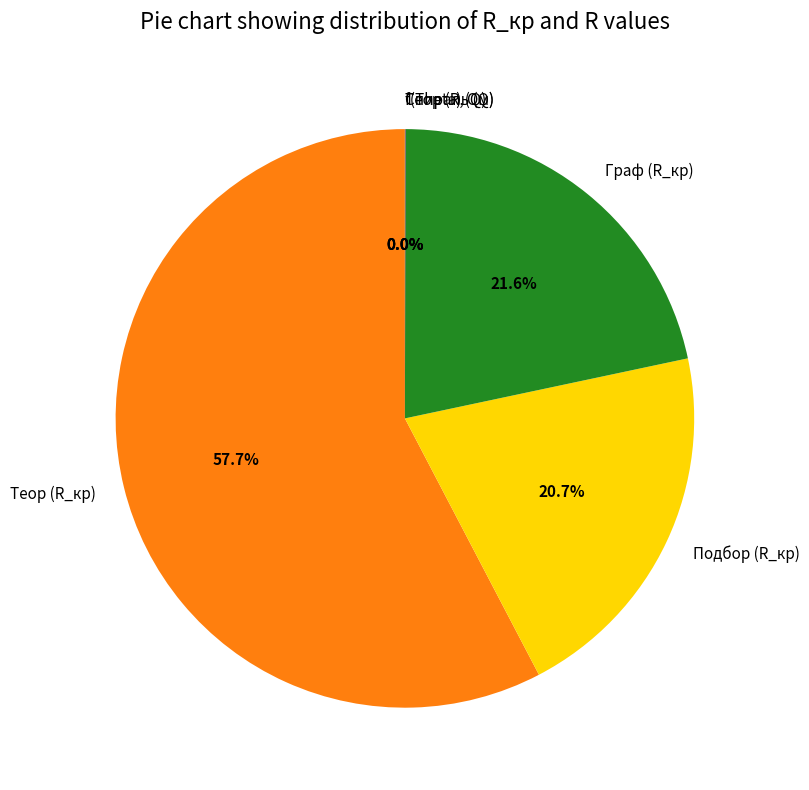

What is the largest slice in the pie chart?

Теор (R_кр)